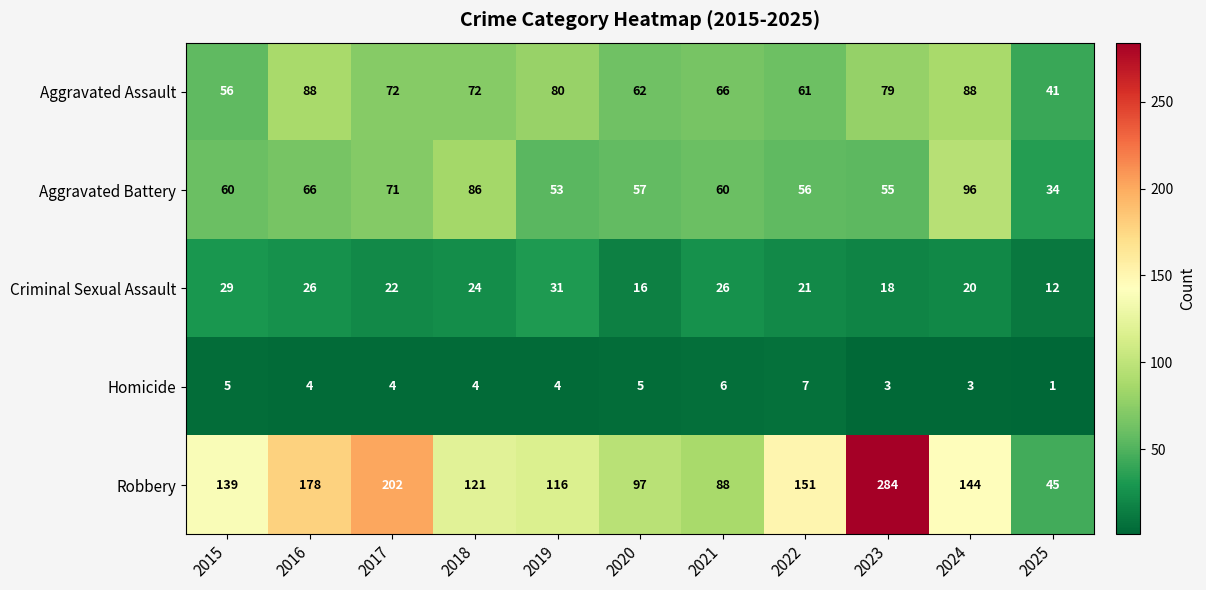

At which category does the chart reach its peak across all series?

2023